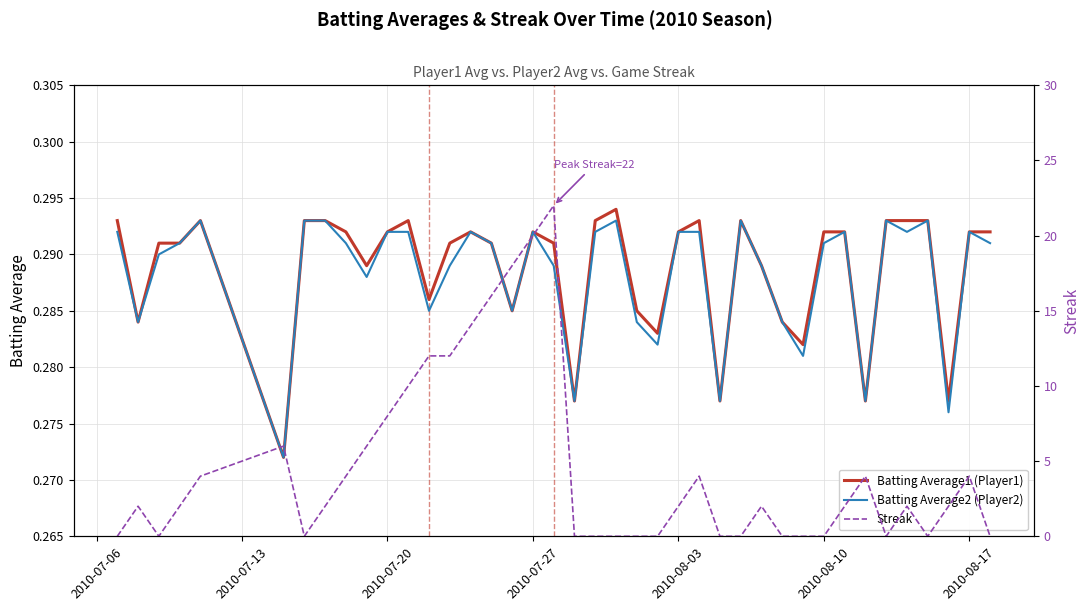

What value does the Batting Average2 (Player2) series have at 2010-07-06?

0.3